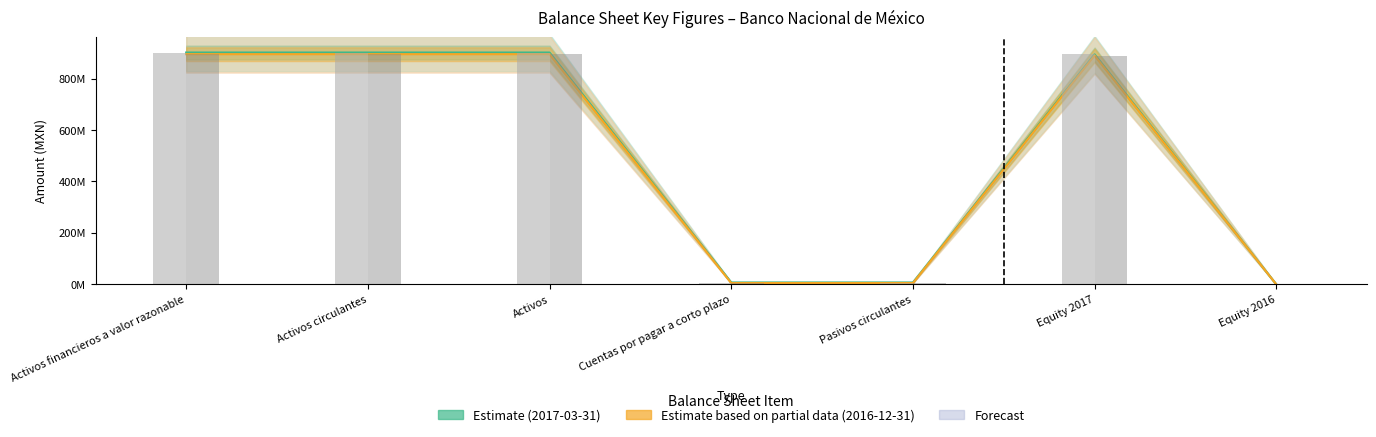

Between Activos financieros a valor razonable and Pasivos circulantes, which is larger?

Activos financieros a valor razonable